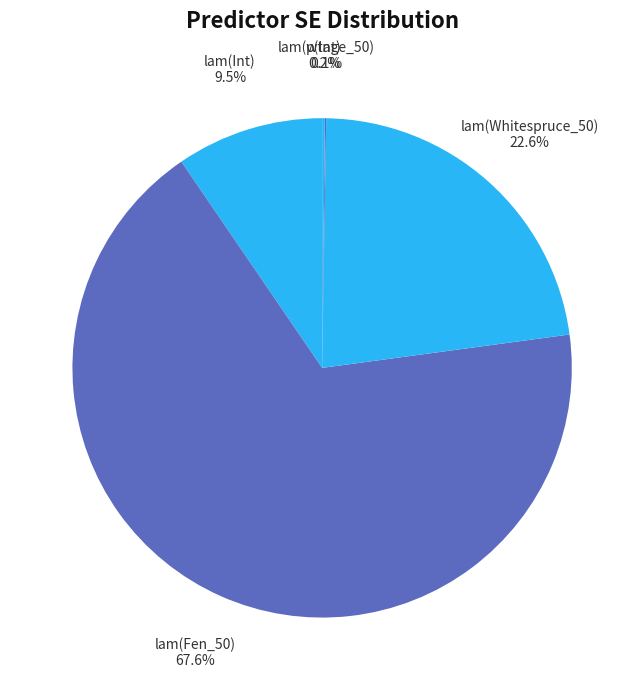

Does lam(Fen_50) represent more than half of the total?

Yes